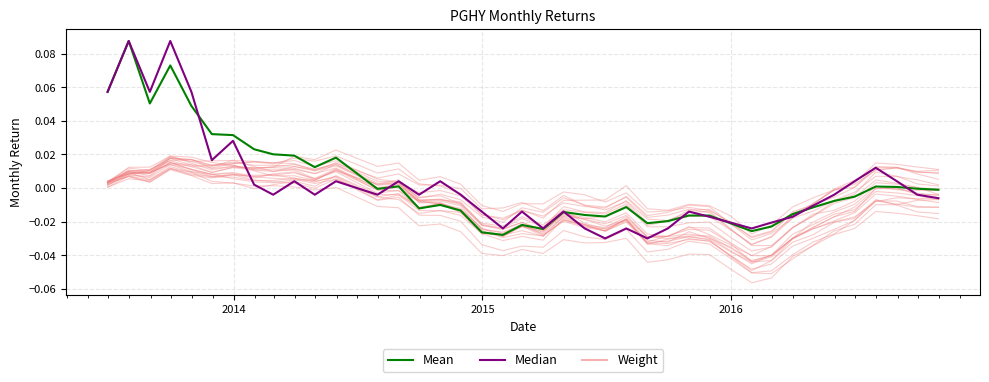

Which series ends up on top after the final intersection of Median and Mean?

Mean